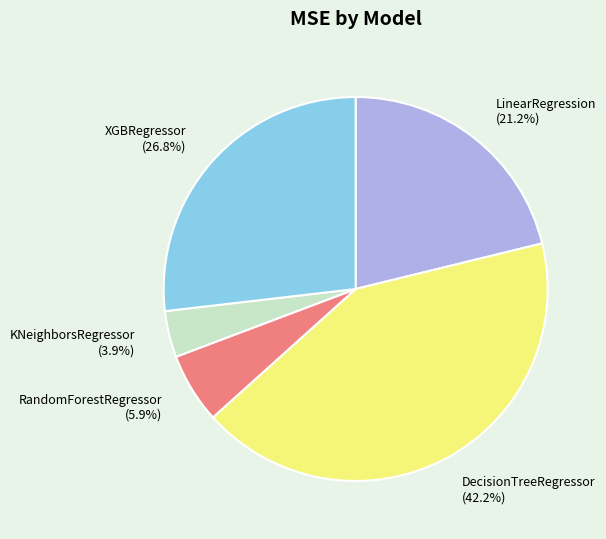

The KNeighborsRegressor slice represents 4% of the pie. True or false?

True